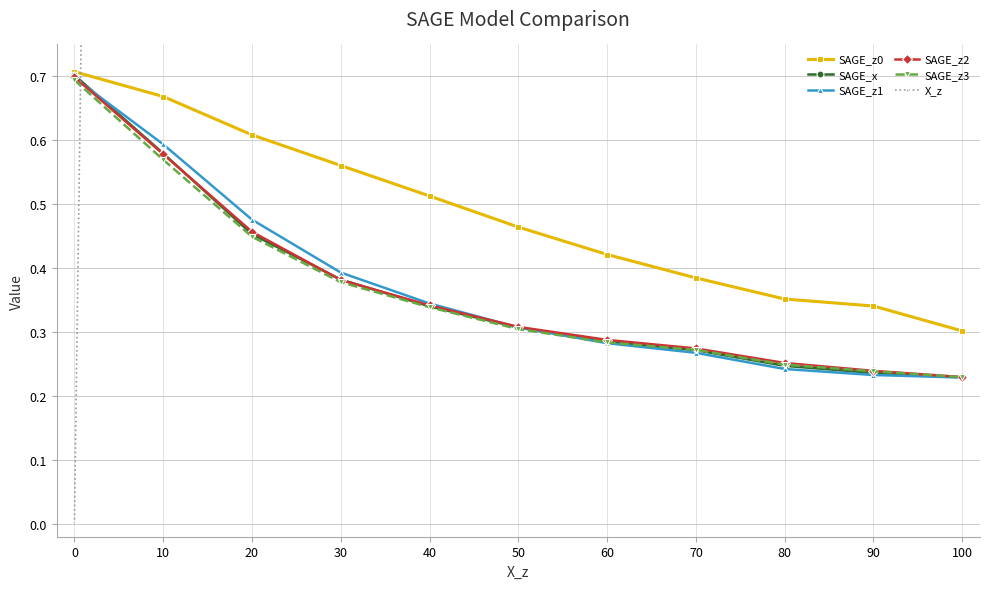

The value of X_z at 30 is 30.0. True or false?

True